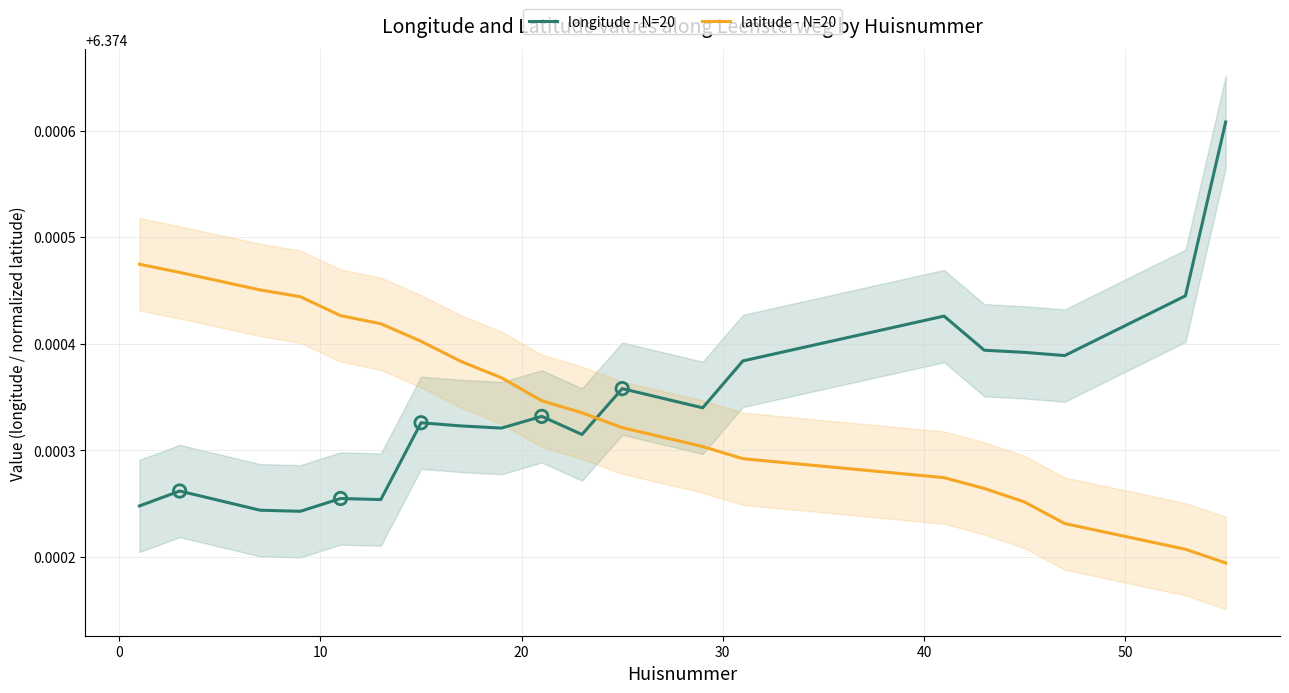

After their last crossing, which series has the higher values: longitude - N=20 or latitude - N=20?

longitude - N=20